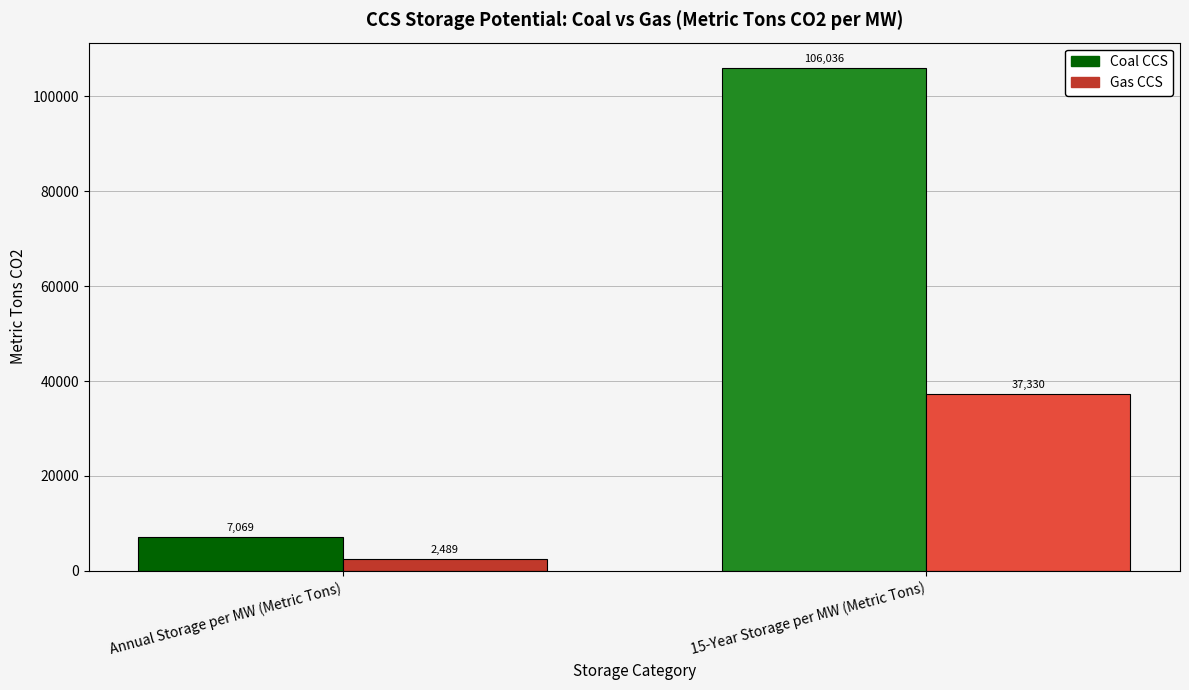

True or false: Gas CCS has a value of 2488.7 at Annual Storage per MW (Metric Tons).

True